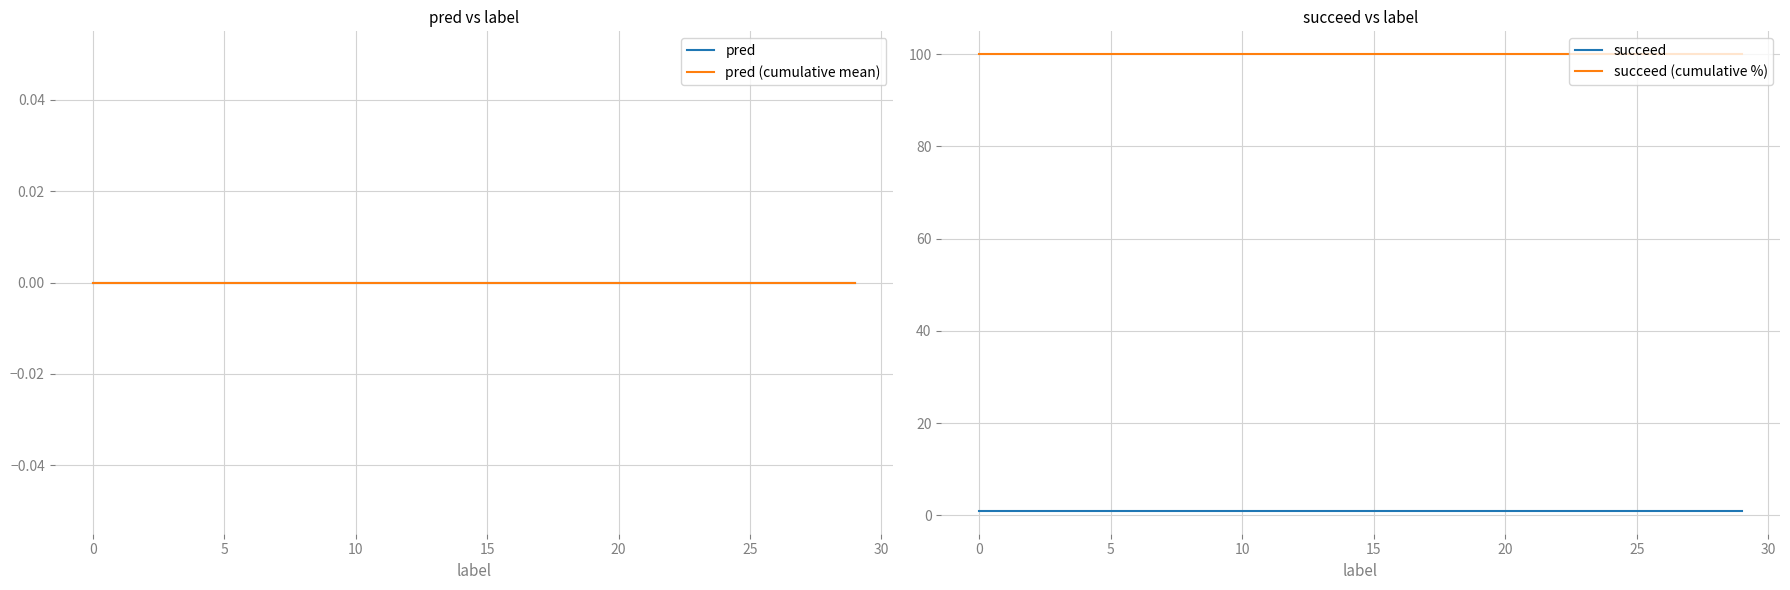

Which series has the largest total across all categories?

succeed (cumulative %)